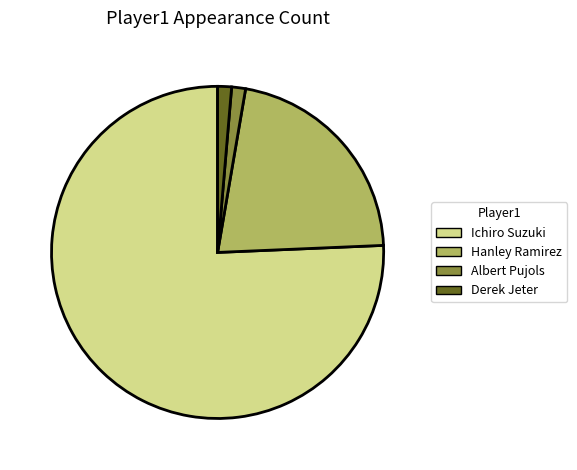

How many segments does this pie chart have?

4